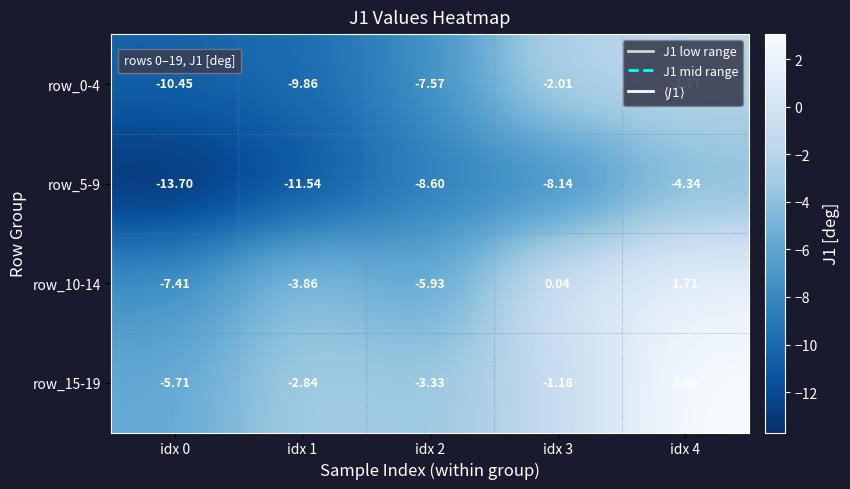

How many data points in row_10-14 are above -3?

2